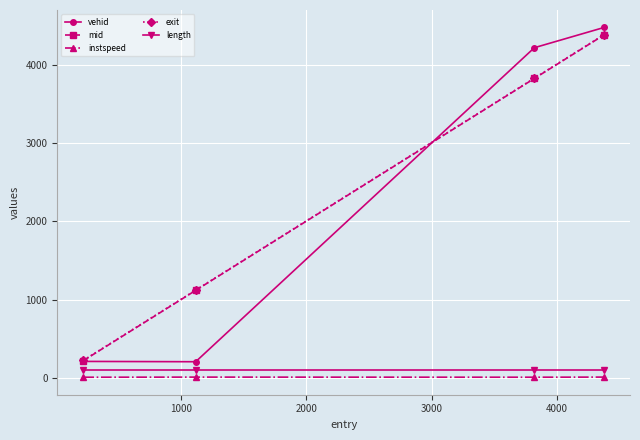

Which series has the largest range (max minus min)?

vehid